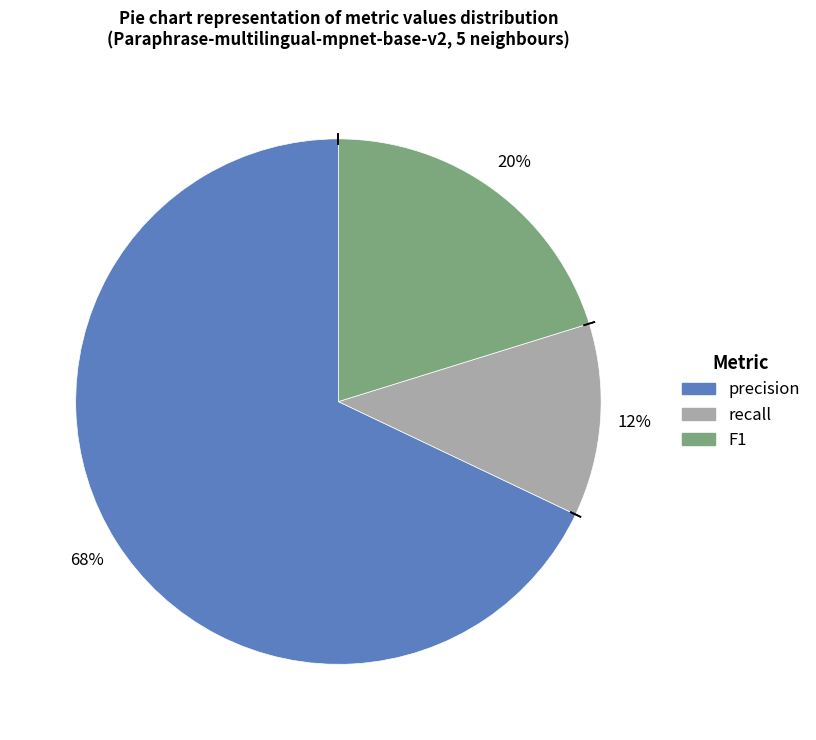

Combined, do recall and precision account for over 50%?

Yes